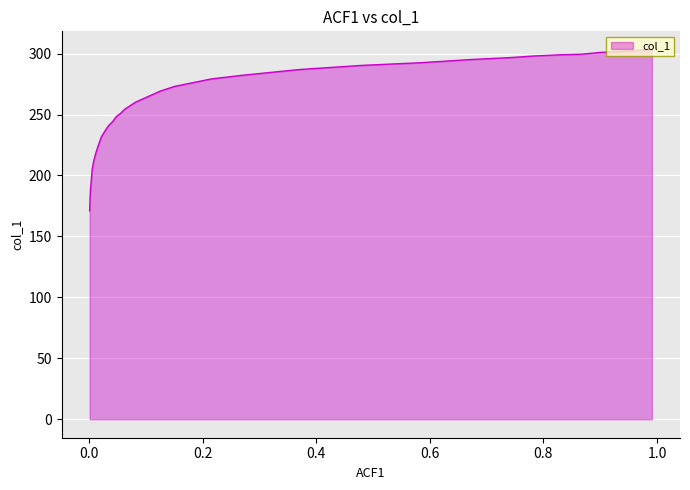

Between 0.0414 and 0.8663, which is larger?

0.8663